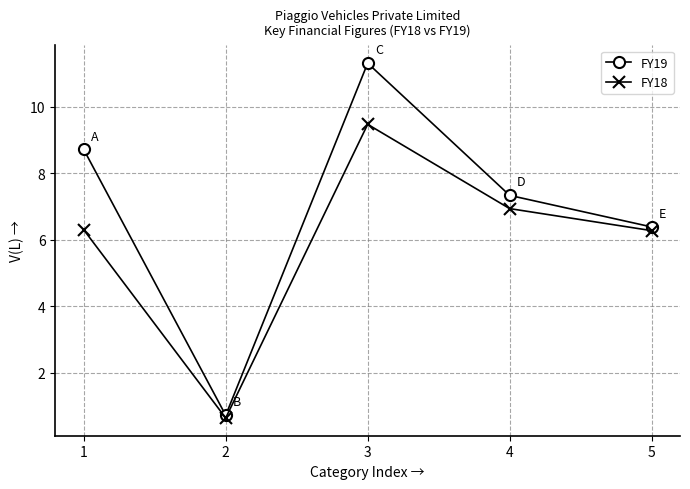

What is the sum of all FY19 values?

34.5